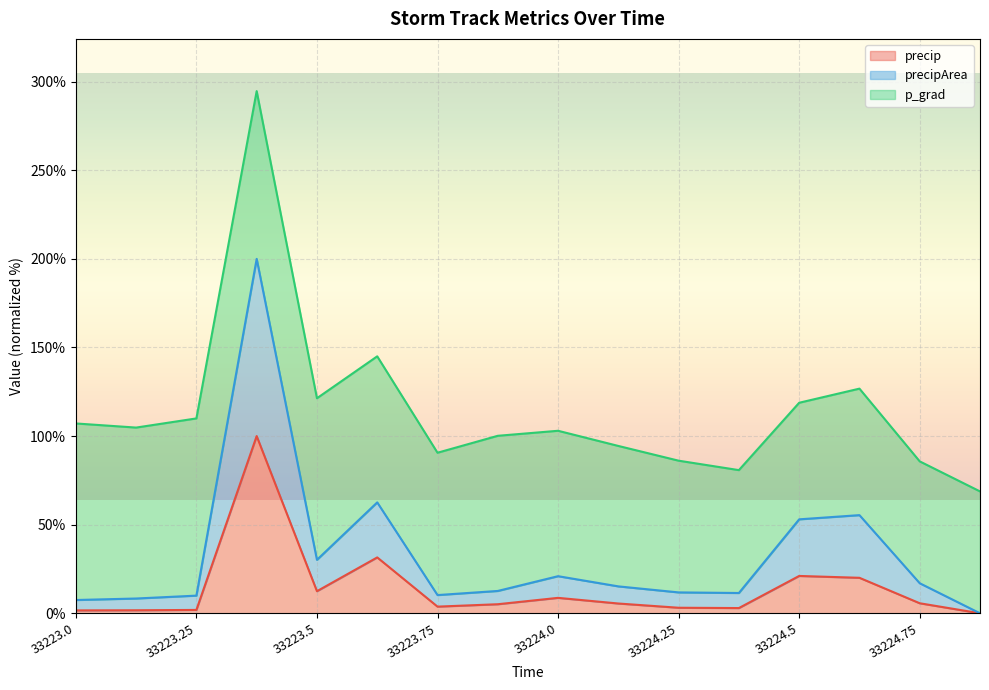

How many data points in precipArea are less than 15?

8